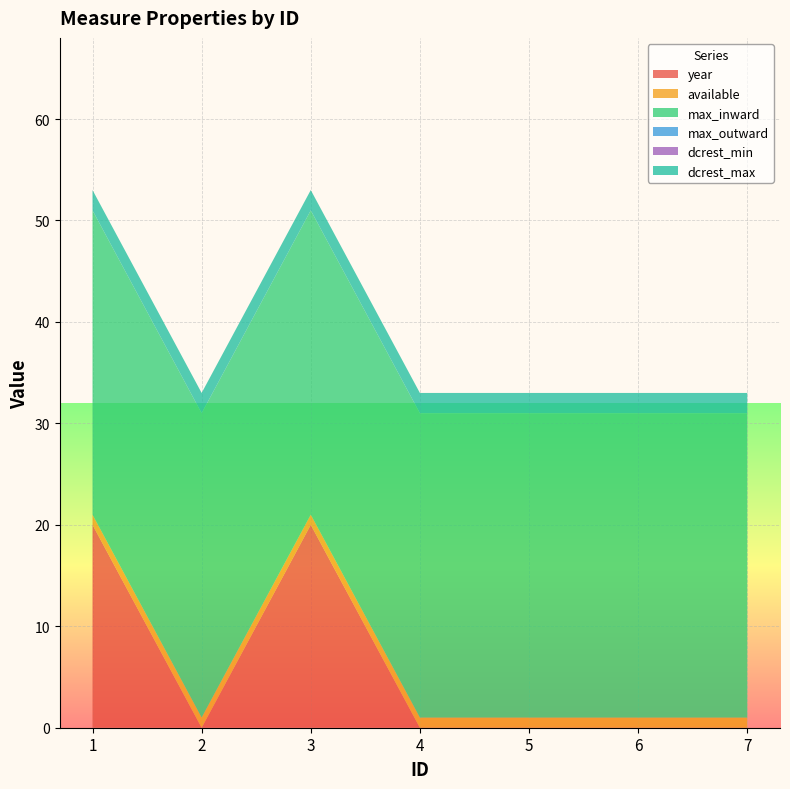

Reading left to right, list all the values displayed in this chart.

year: 20	0	20	0	0	0	0
available: 1	1	1	1	1	1	1
max_inward: 30	30	30	30	30	30	30
max_outward: 0	0	0	0	0	0	0
dcrest_min: 0	0	0	0	0	0	0
dcrest_max: 2	2	2	2	2	2	2